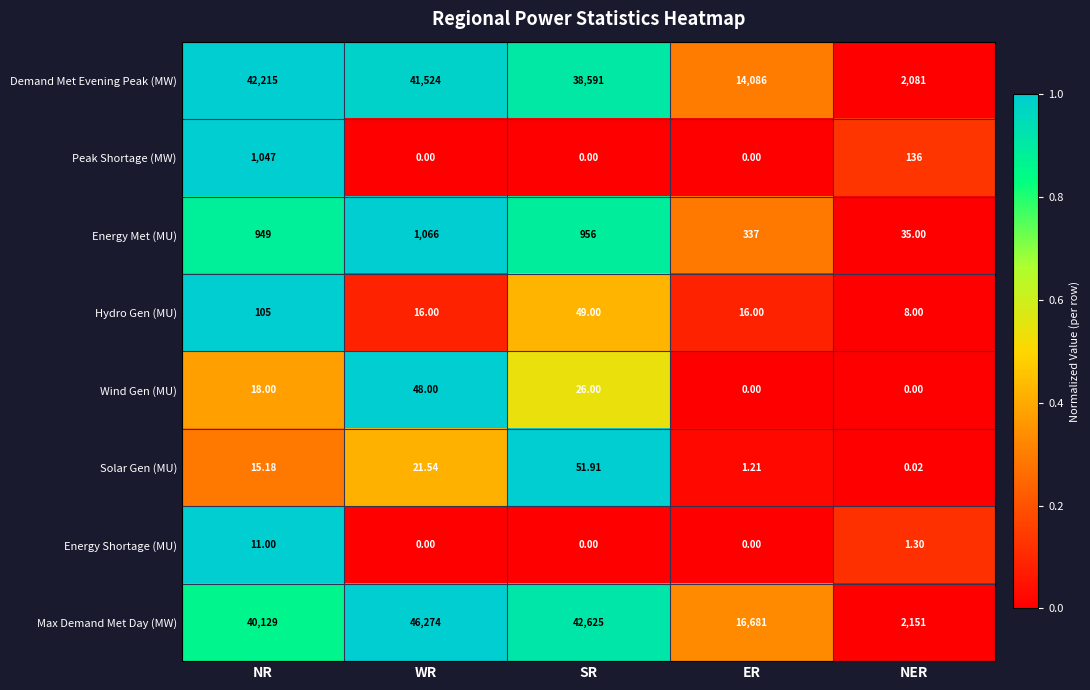

Which series has the widest spread of values?

Max Demand Met Day (MW)